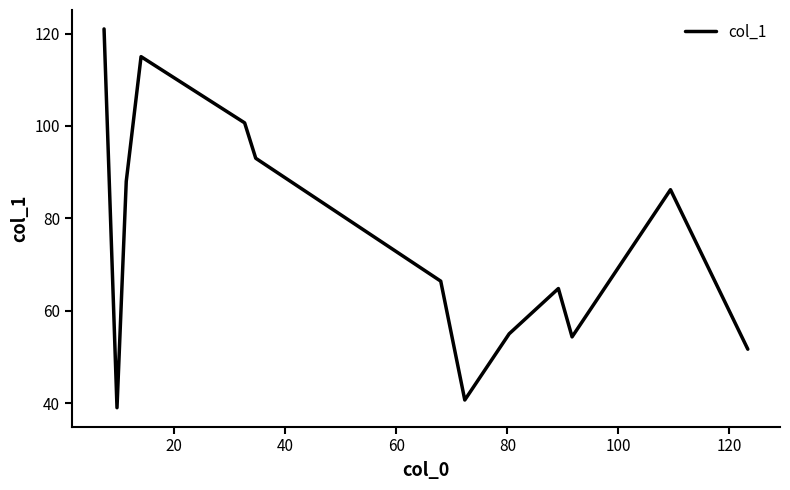

What is the minimum value shown in the chart?

39.0